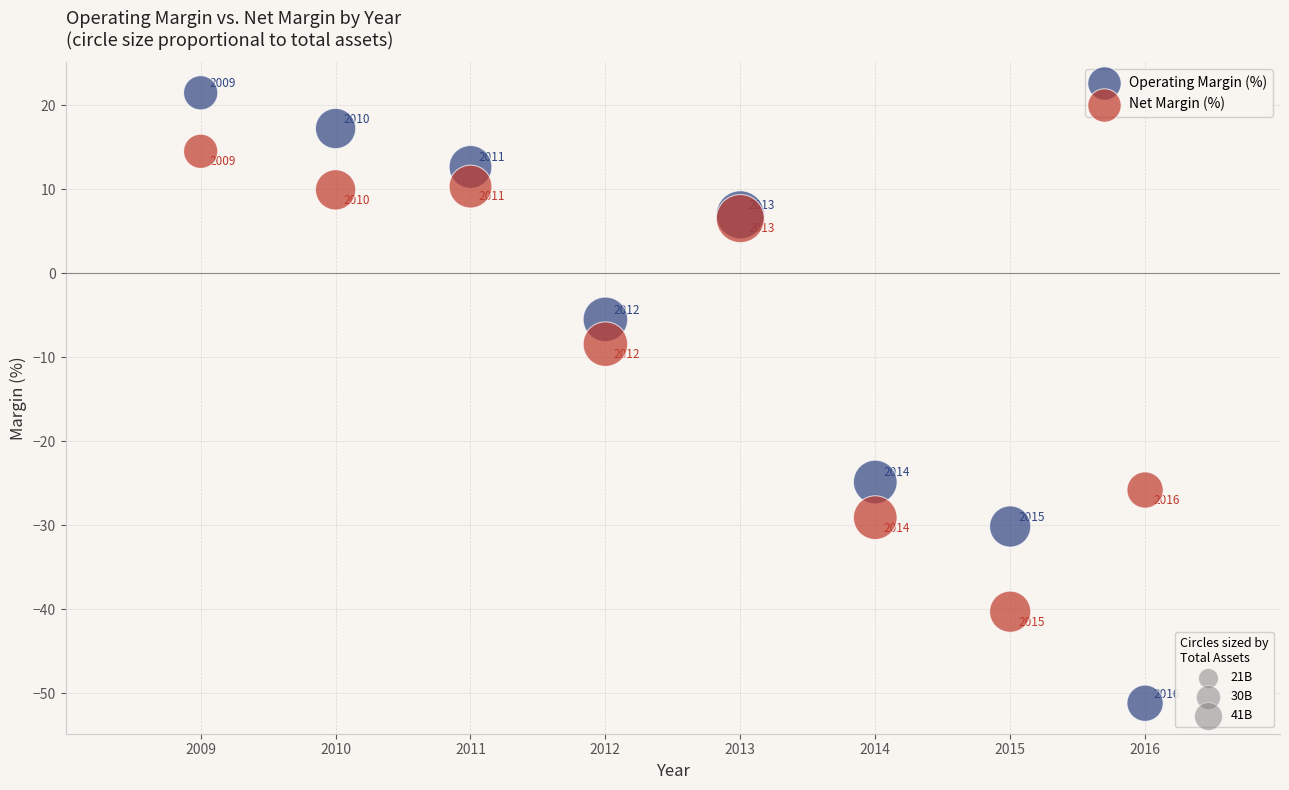

Across all series, what Y value is closest to -14?

-8.4